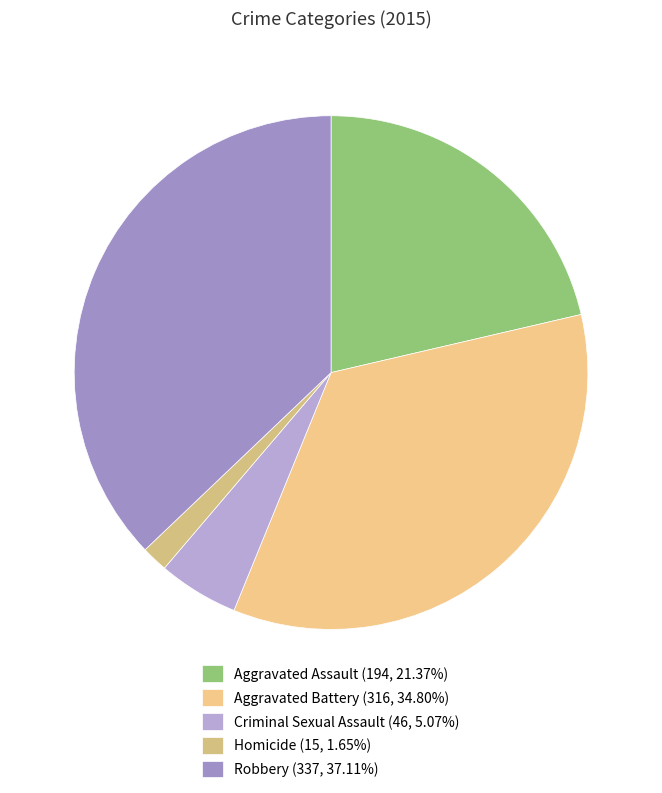

Does any single category account for the majority?

No